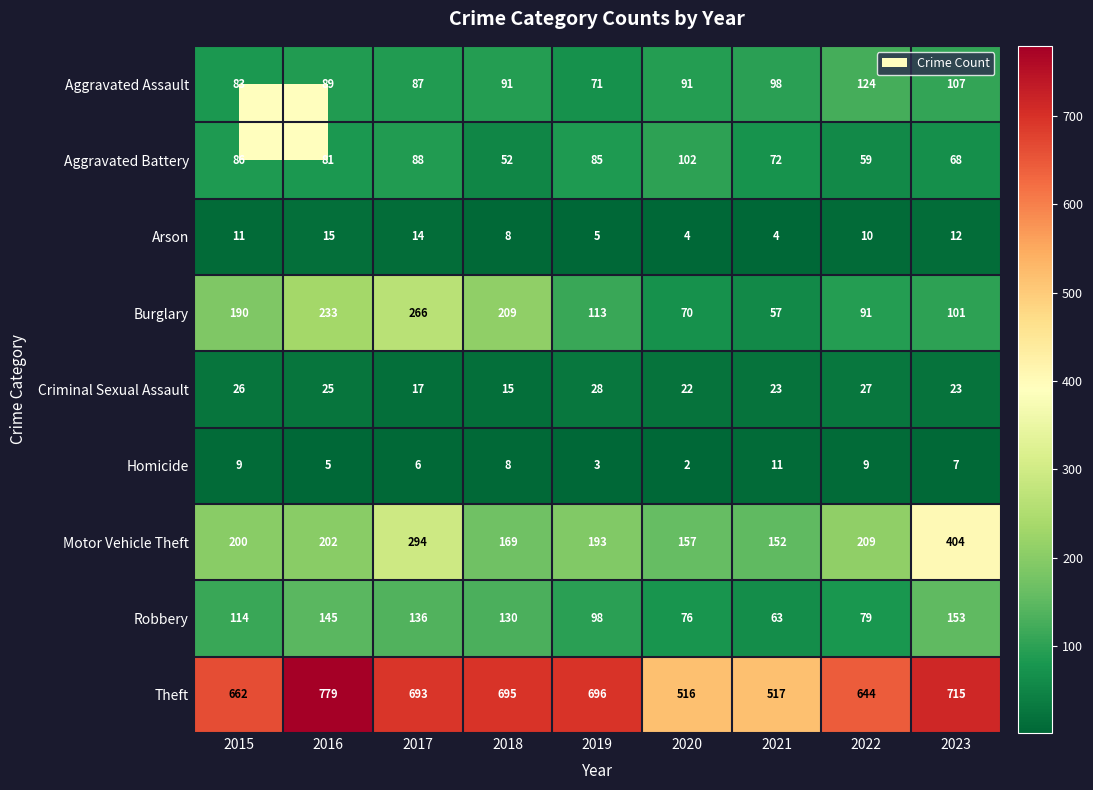

The value of Arson at 2016 is 15. True or false?

True